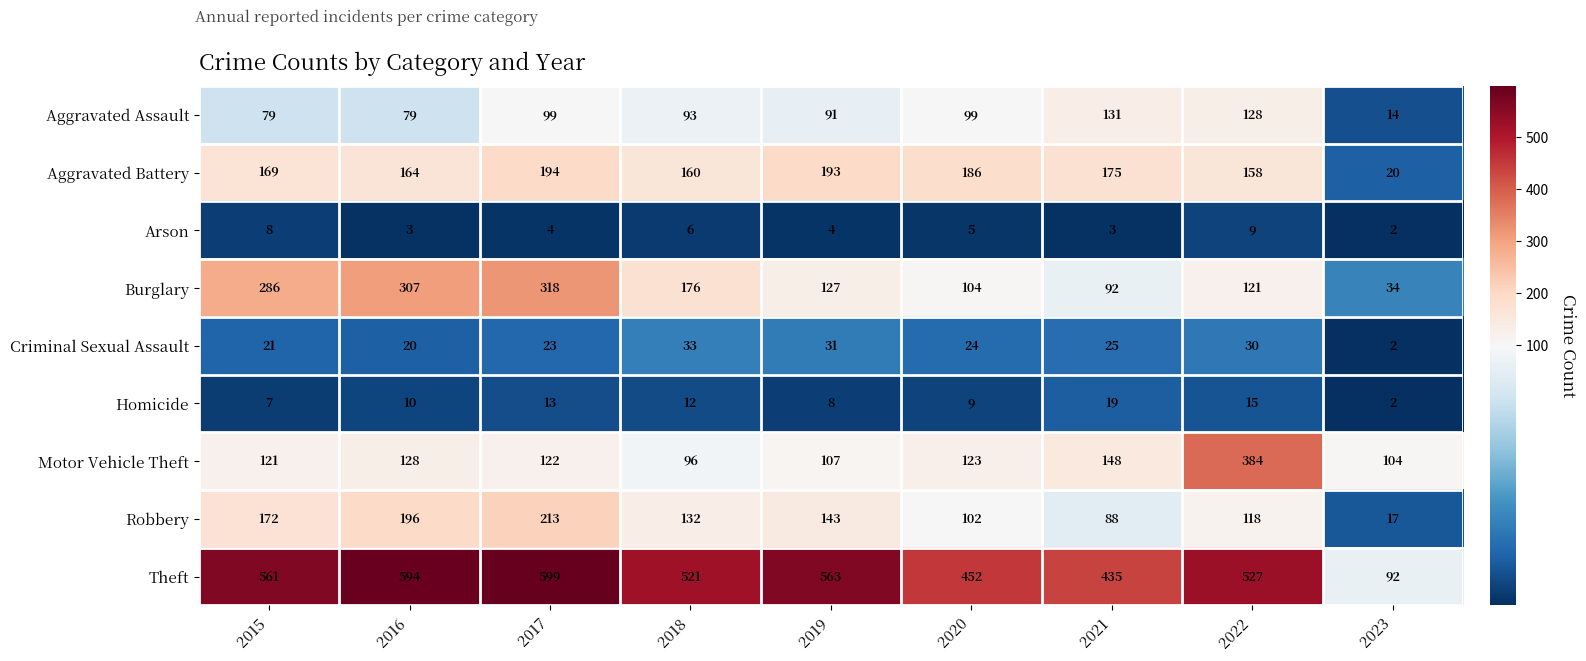

The Burglary series shows 121 at 2022. True or false?

True